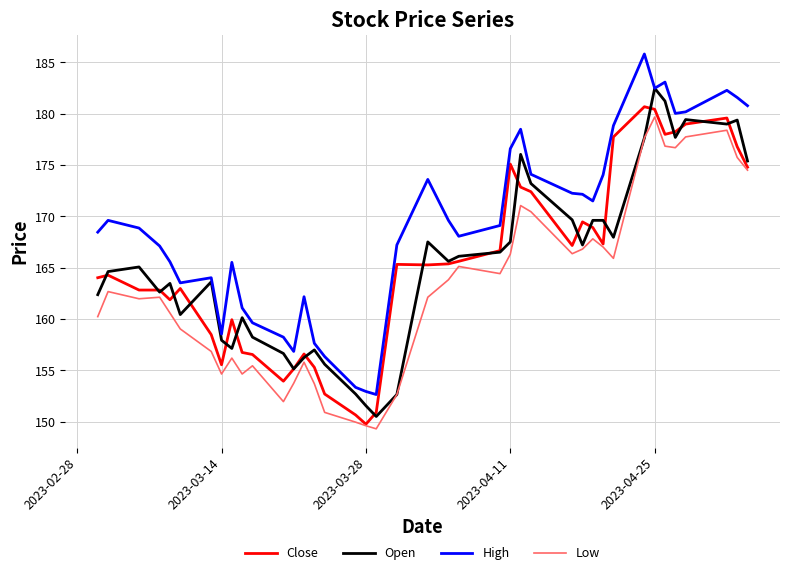

What are all the series names shown in the legend?

Close, Open, High, Low